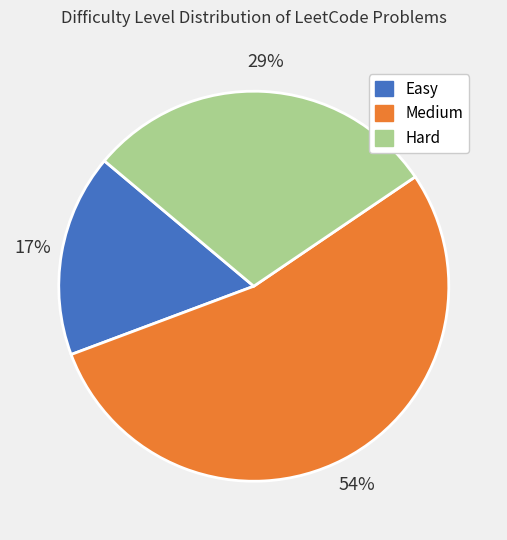

How many slices are in this pie chart?

3